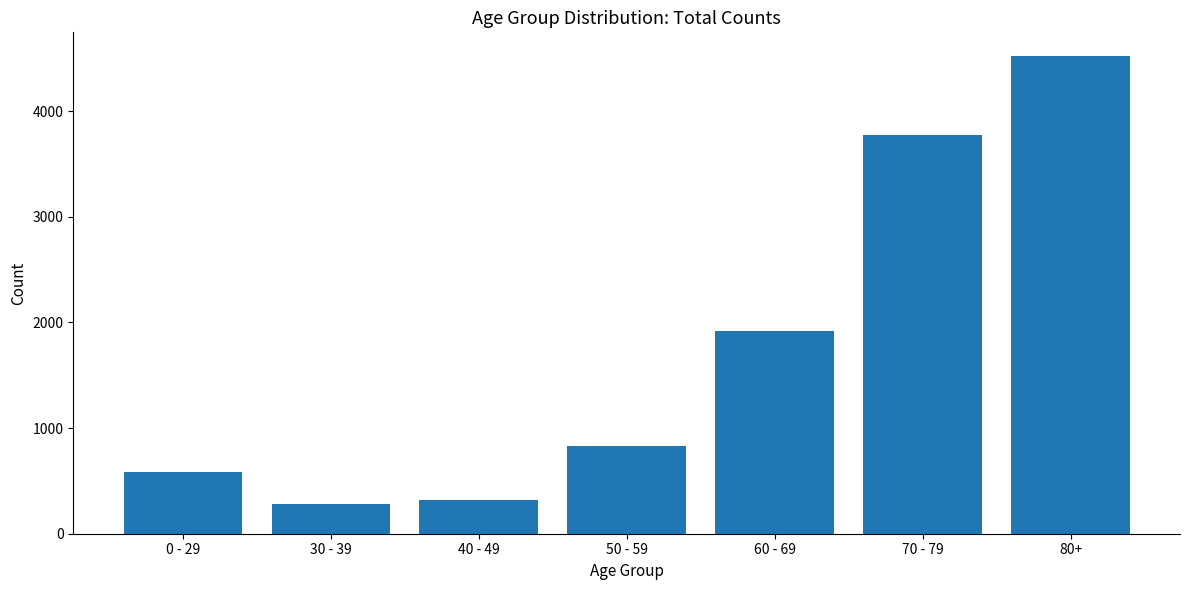

Where is the data nearest to the value 2399?

60 - 69